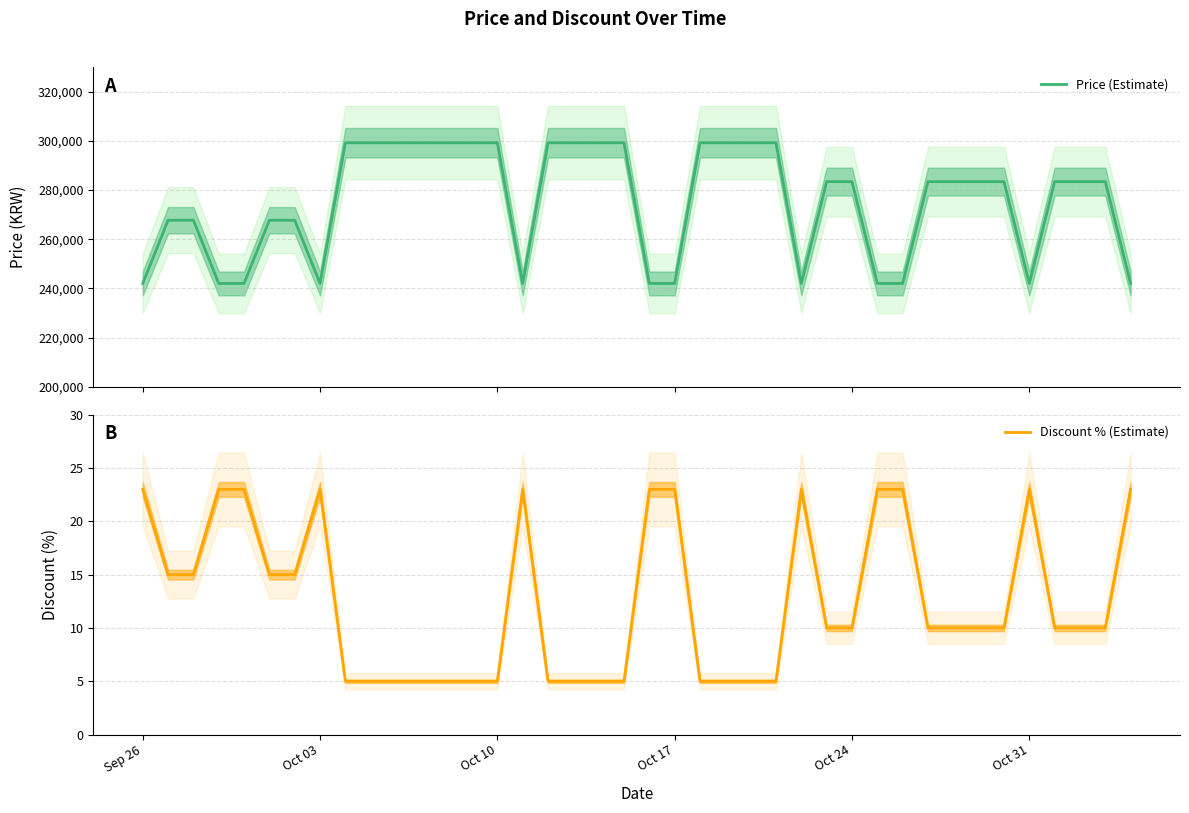

At which label is Discount % (Estimate) closest to 14?

Oct 03